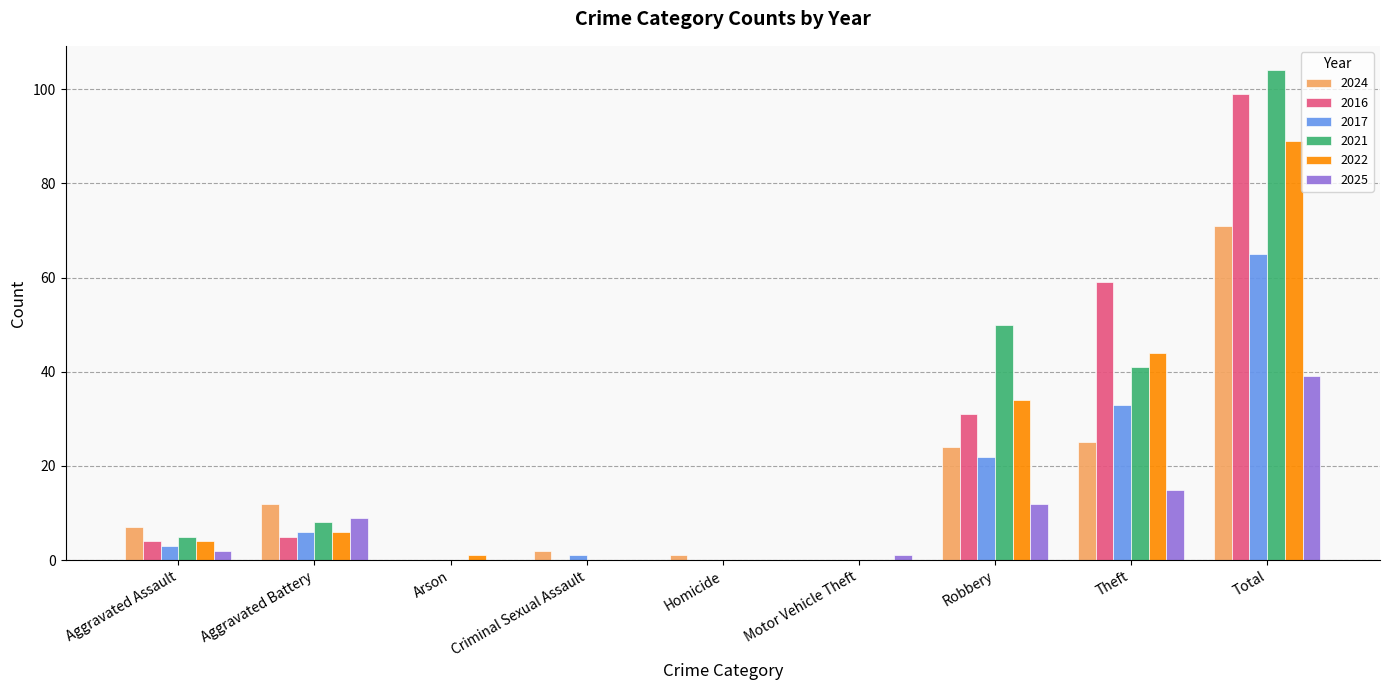

What are all the series names shown in the legend?

2024, 2016, 2017, 2021, 2022, 2025